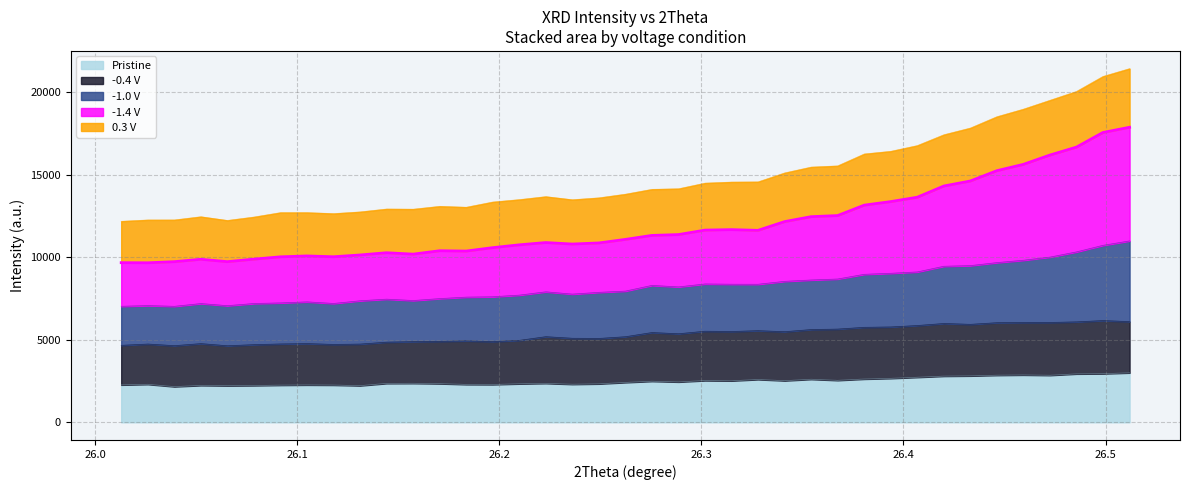

What is the maximum value for Pristine?

2998